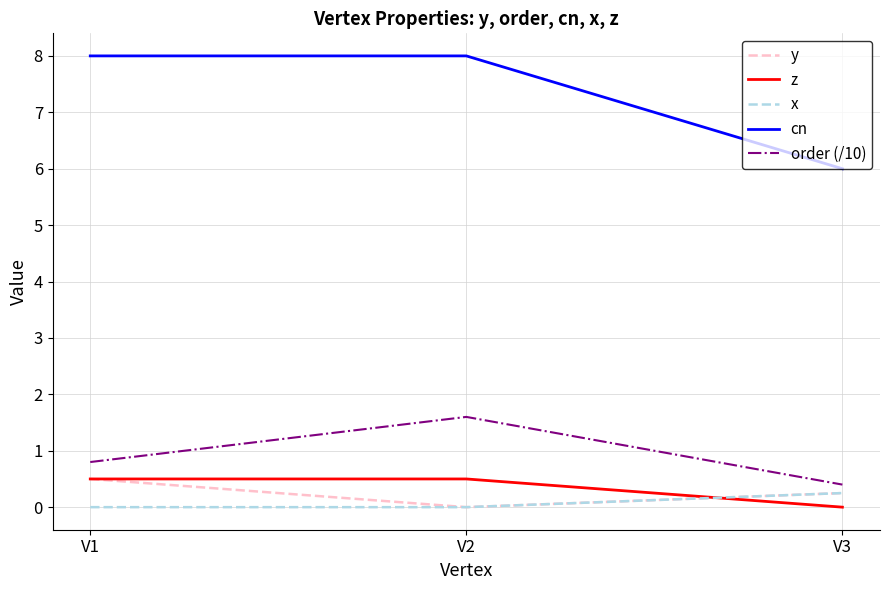

Is it true that cn equals 9.2 at V3?

False